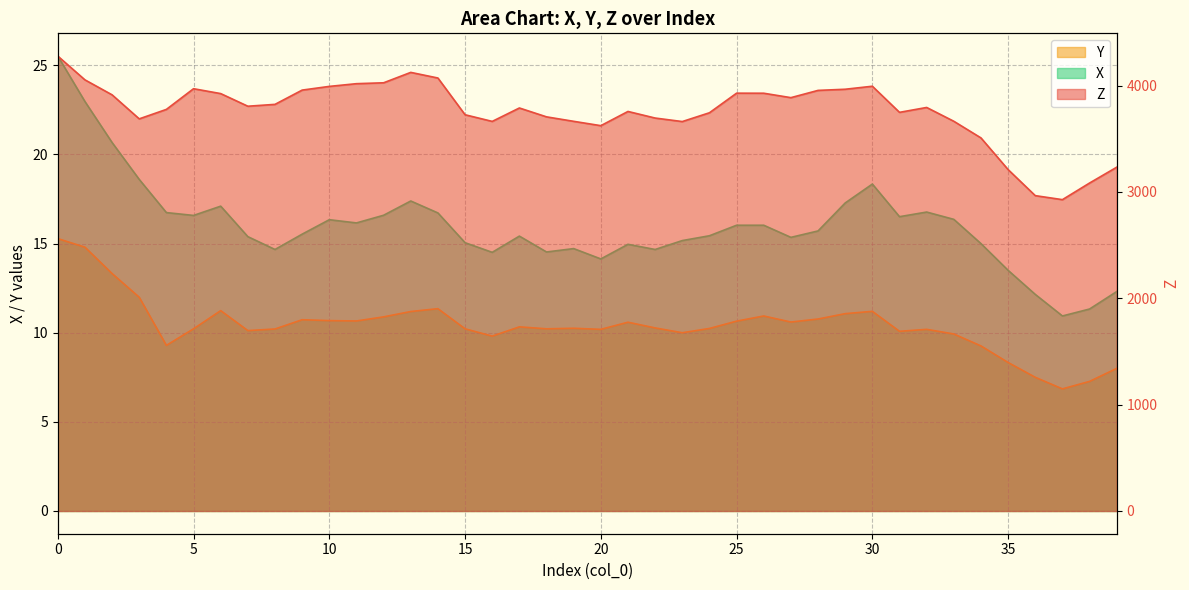

What is the average value of the Z series?

3755.8